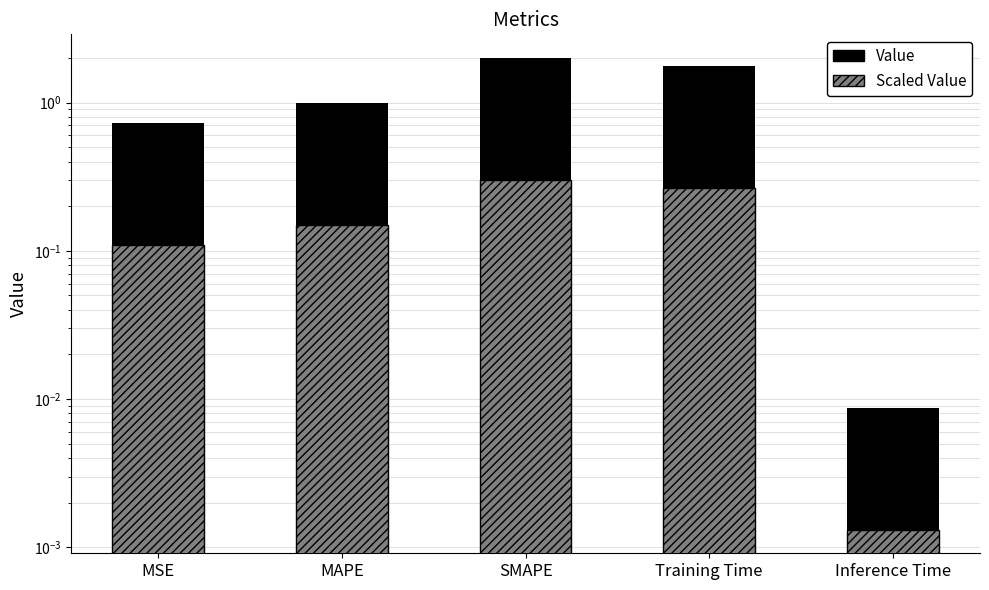

At how many categories does at least one series exceed 1?

2